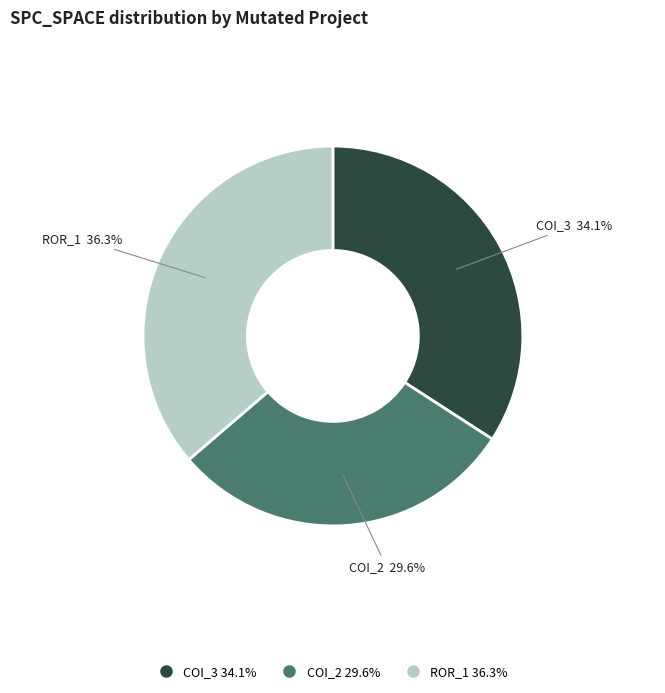

Count the number of slices in the pie.

3